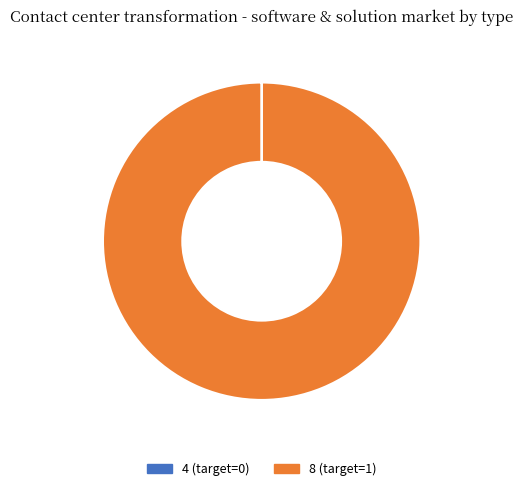

Which category accounts for the majority?

8